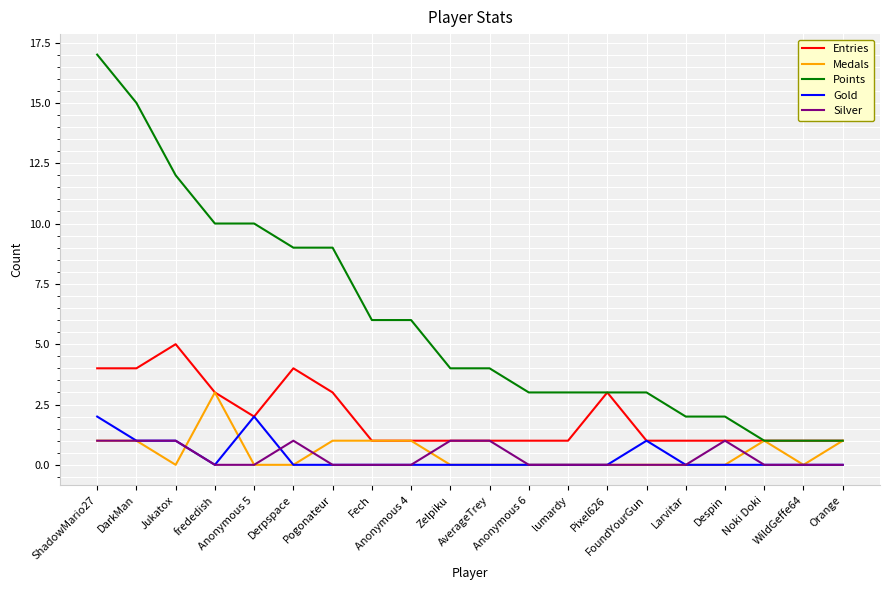

Is this an area chart (filled region under the line)?

No